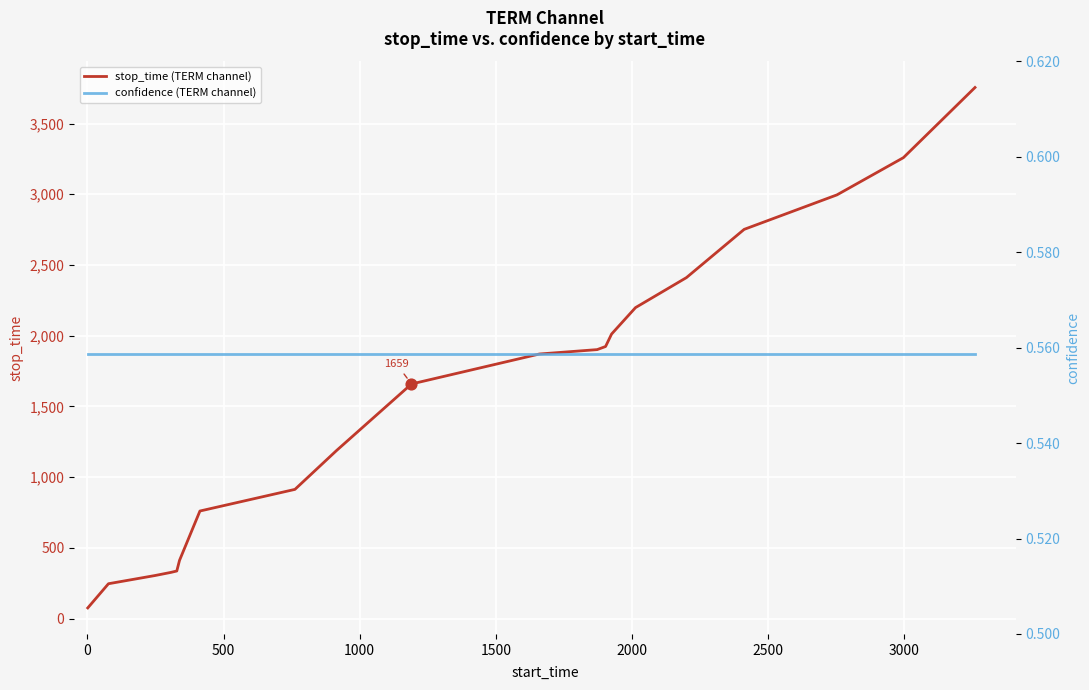

What is the highest value of the stop_time (TERM channel) series?

3755